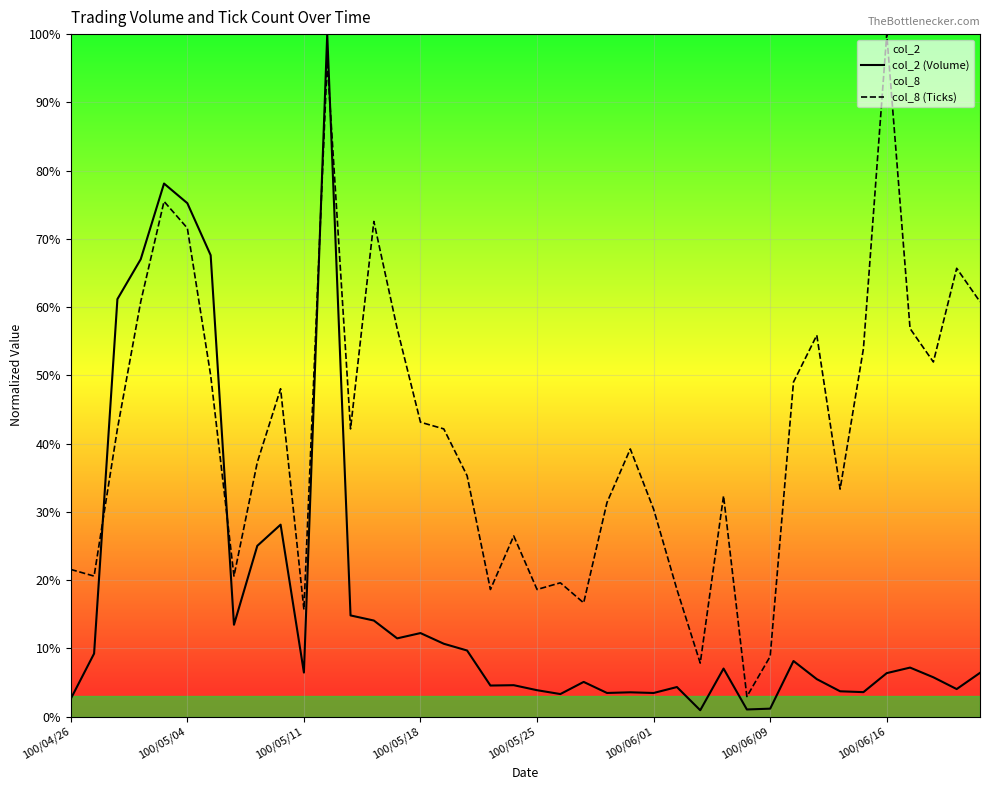

What is the average value of the col_2 (Volume) series?

17.6